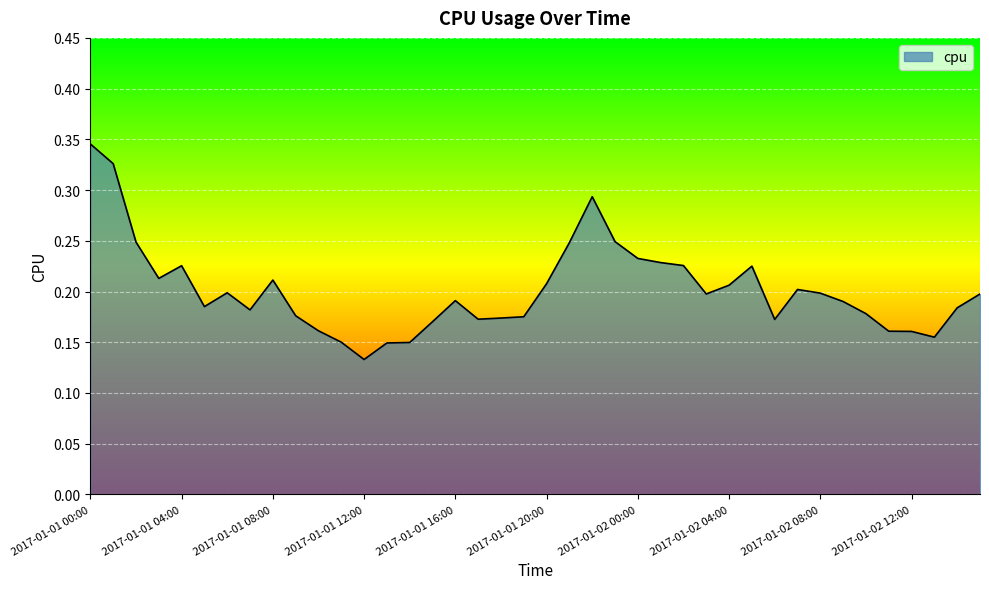

Which category has the highest value across all series?

2017-01-01 00:00